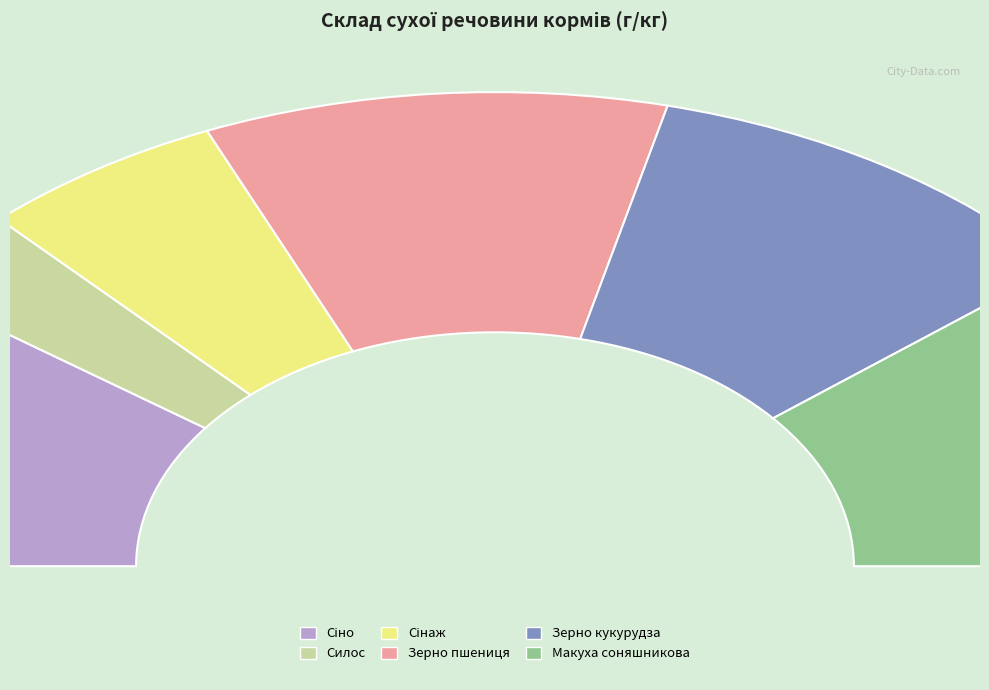

True or false: Зерно пшениця accounts for 34% of the total.

False